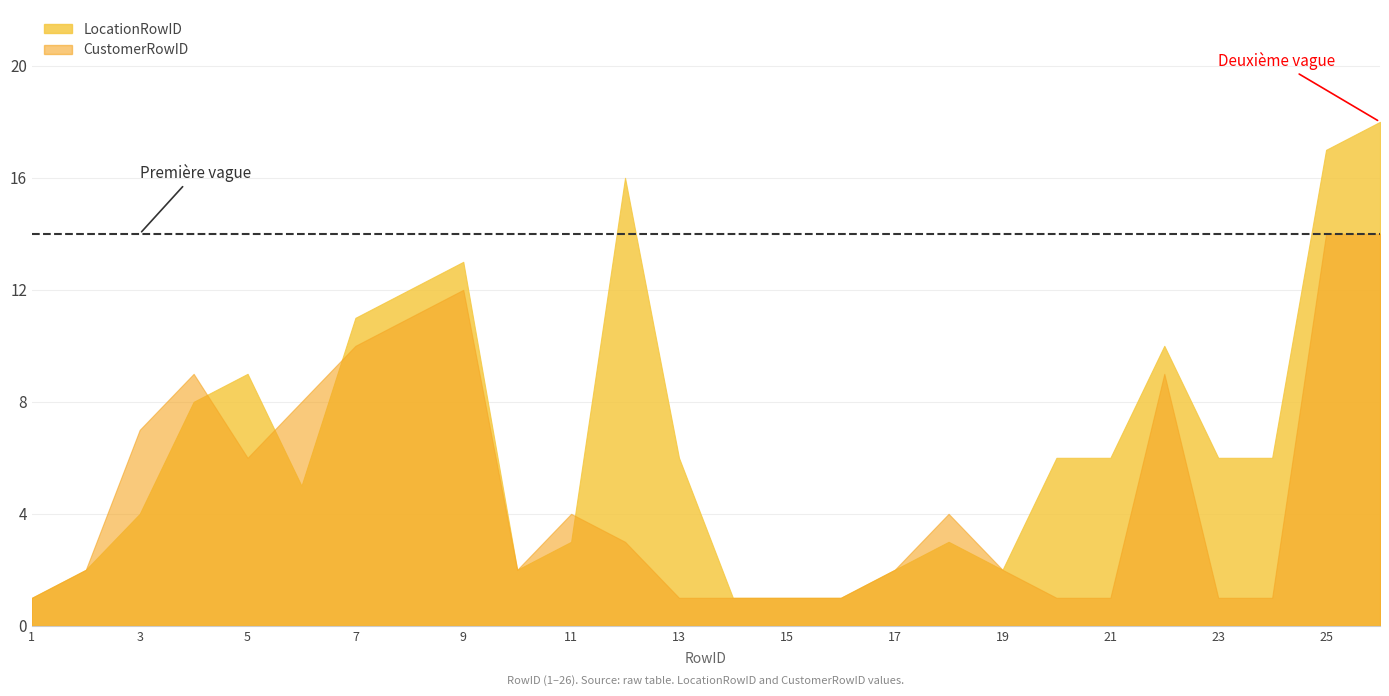

Reading right to left, what are all the values shown in this chart?

LocationRowID: 26=18	25=17	24=6	23=6	22=10	21=6	20=6	19=2	18=3	17=2	16=1	15=1	14=1	13=6	12=16	11=3	10=2	9=13	8=12	7=11	6=5	5=9	4=8	3=4	2=2	1=1
CustomerRowID: 26=14	25=14	24=1	23=1	22=9	21=1	20=1	19=2	18=4	17=2	16=1	15=1	14=1	13=1	12=3	11=4	10=2	9=12	8=11	7=10	6=8	5=6	4=9	3=7	2=2	1=1